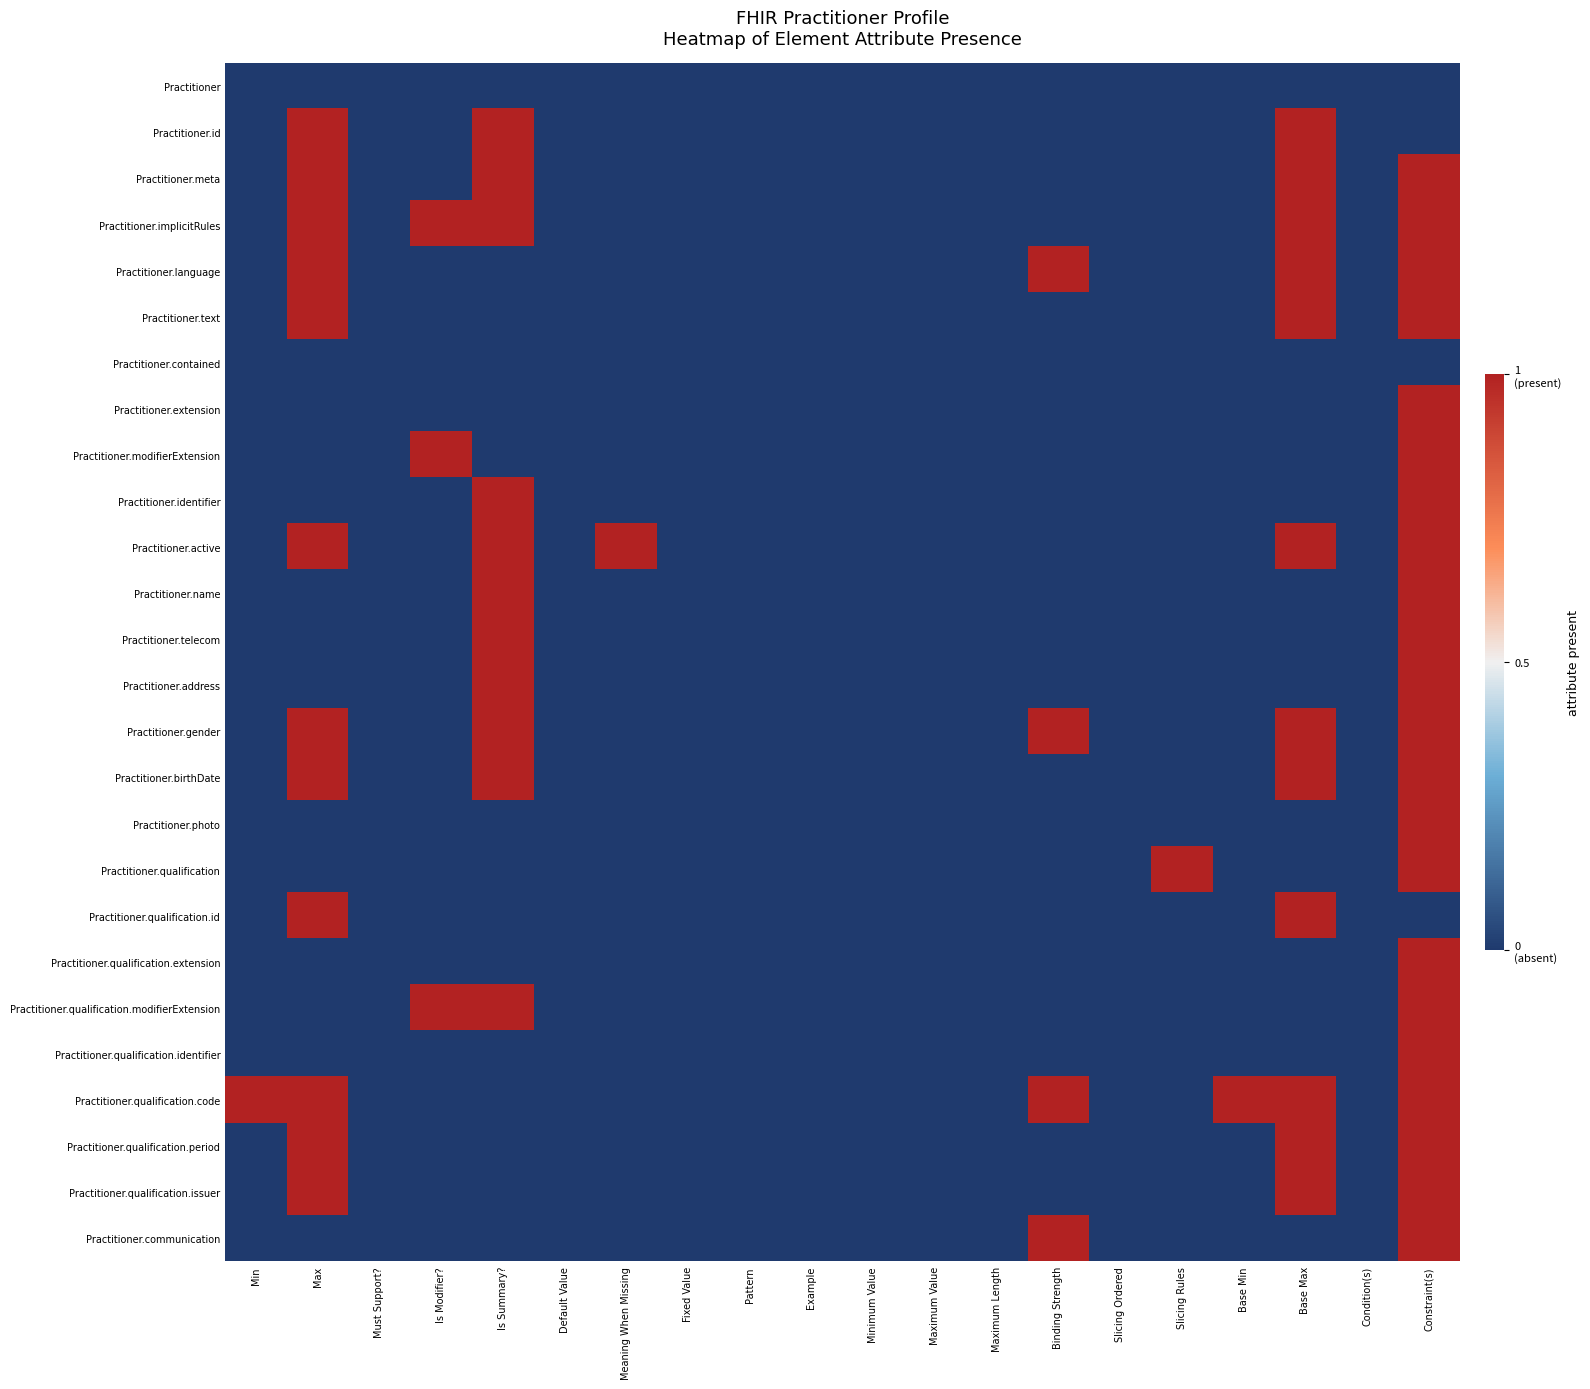

Which series has the largest total across all categories?

Practitioner.qualification.code